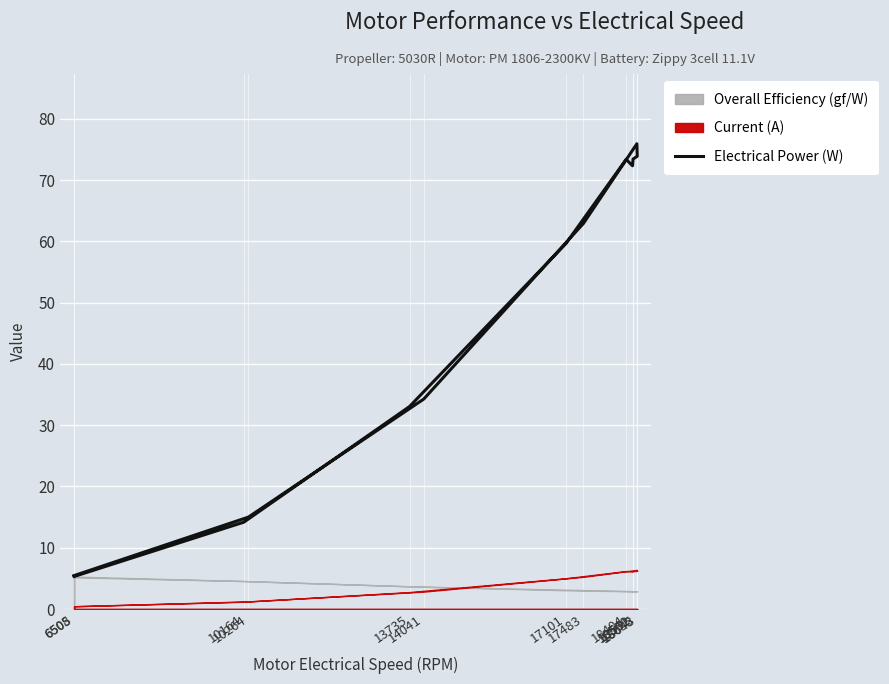

The value at 18404 is 73.4. True or false?

True